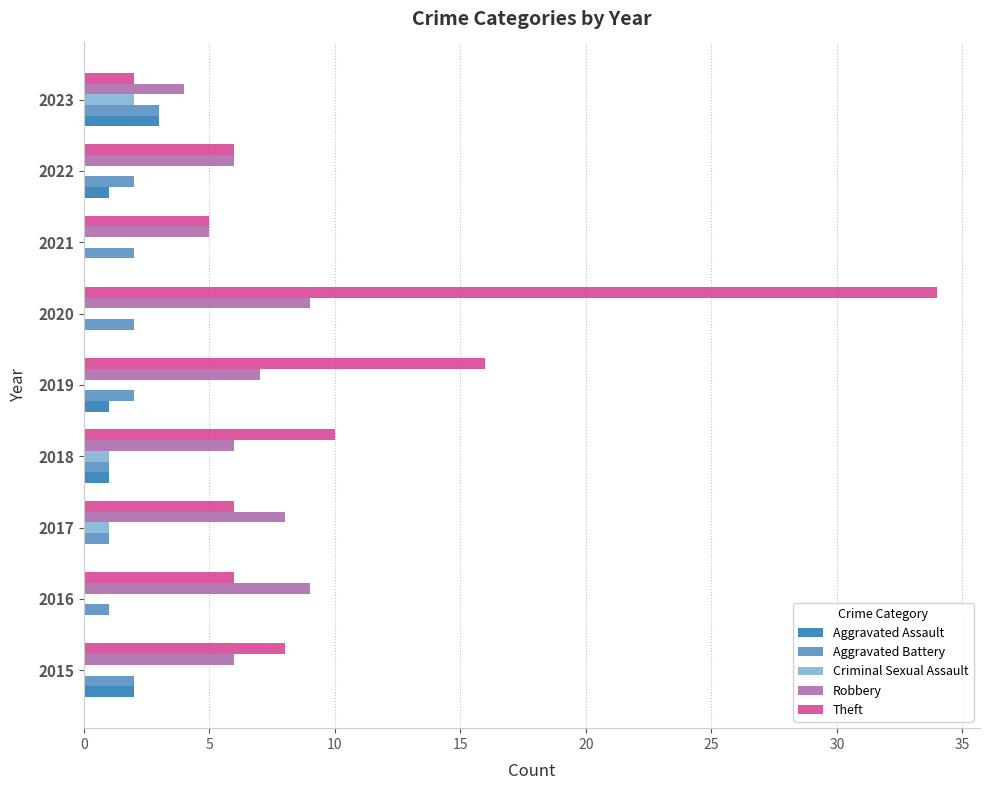

What is the maximum value shown in the chart?

34